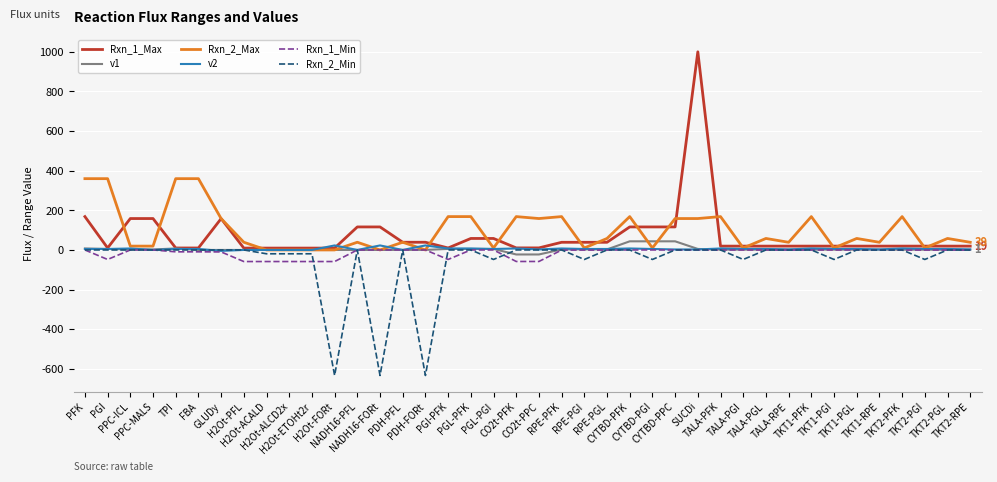

What position from the right is CO2t-PPC?

20